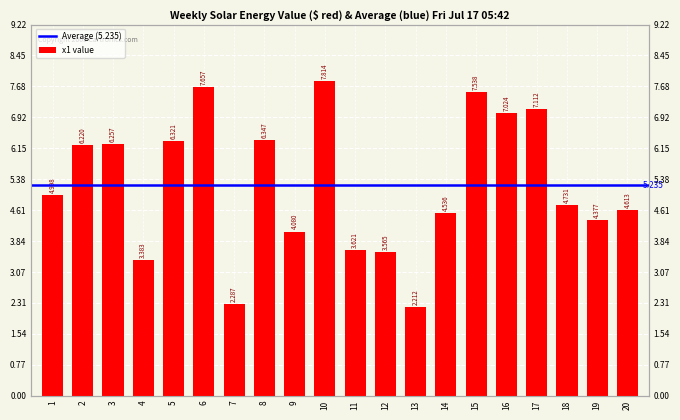

Are the bars grouped side by side (vs. stacked)?

No